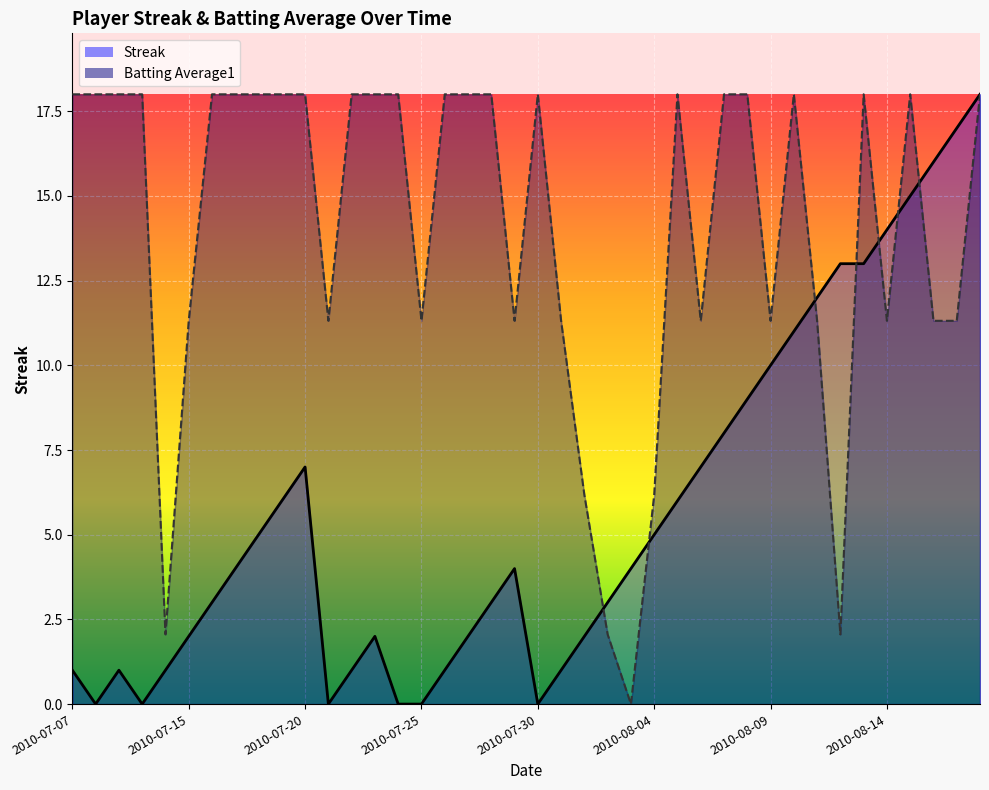

How many positive values does the Streak series have?

34